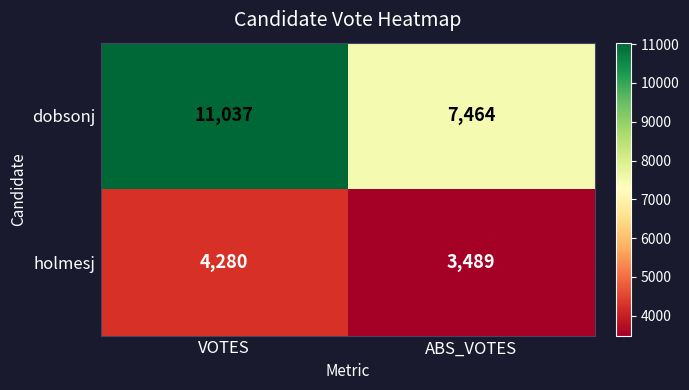

Which series has the widest spread of values?

dobsonj